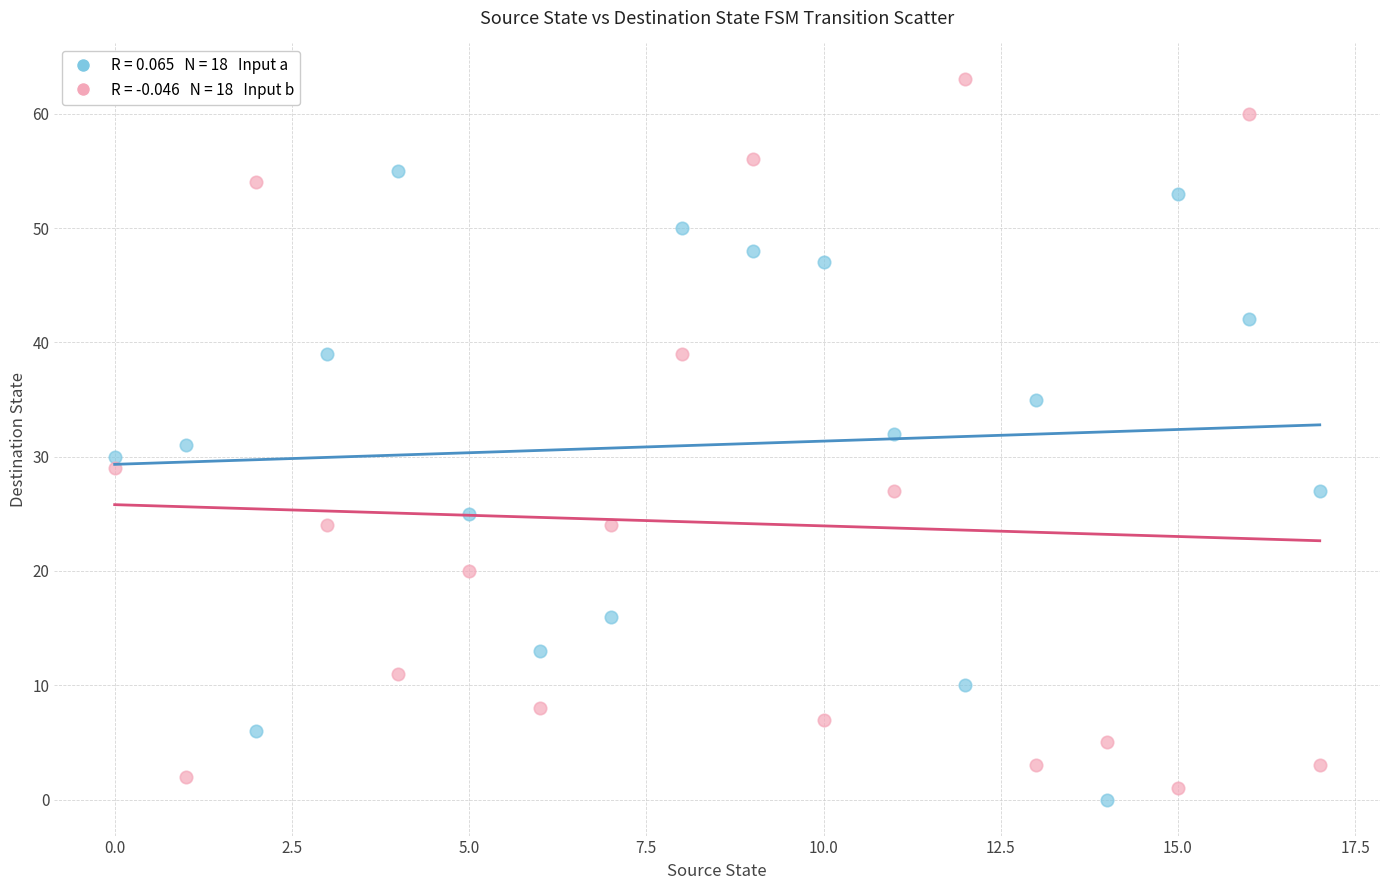

Across all data points, what is the range of Y values (max minus min)?

63